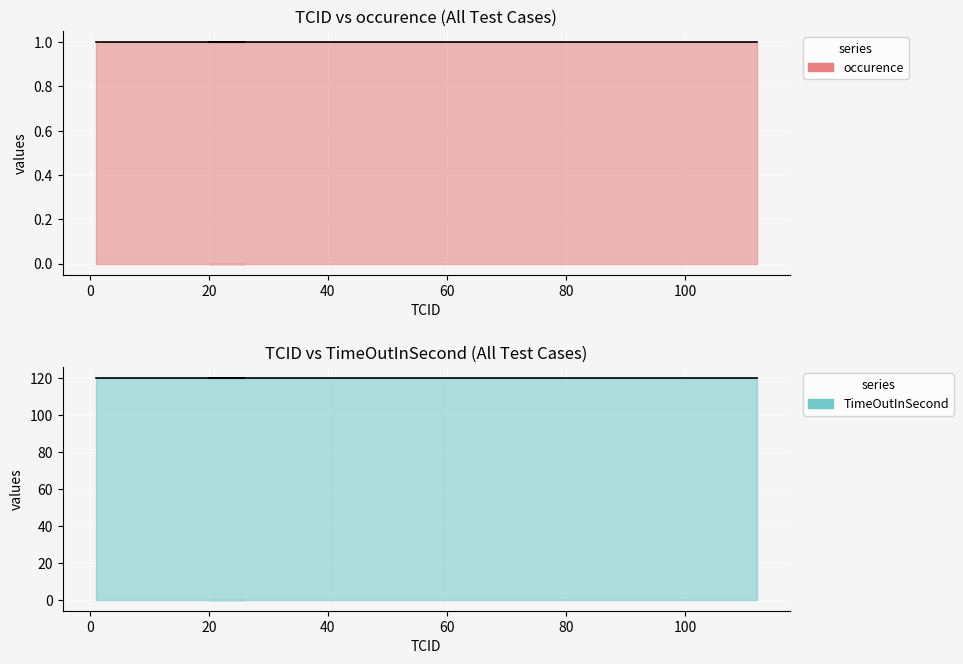

At which label does TimeOutInSecond reach its minimum?

1